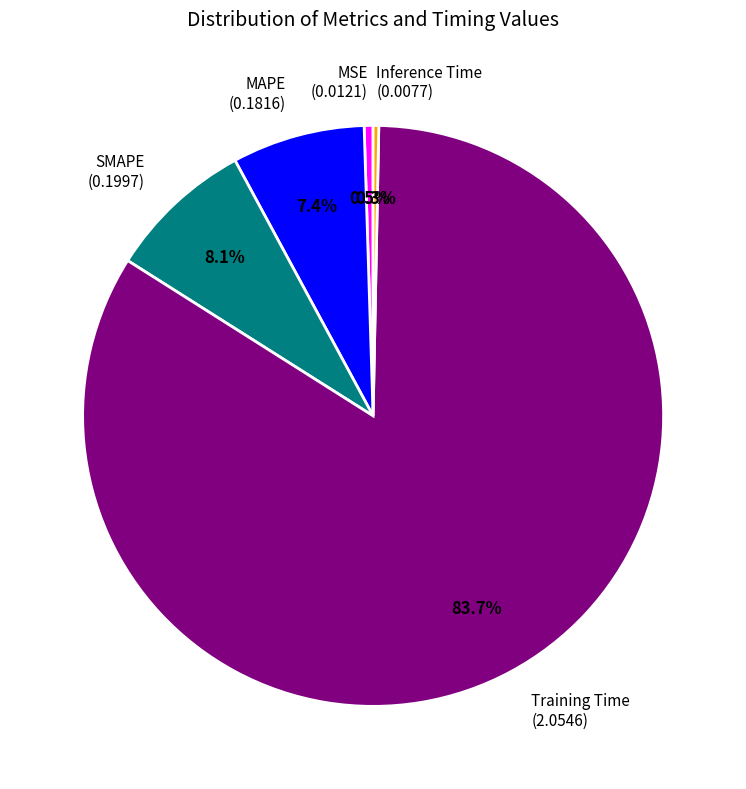

Is there a majority slice in this chart?

Yes